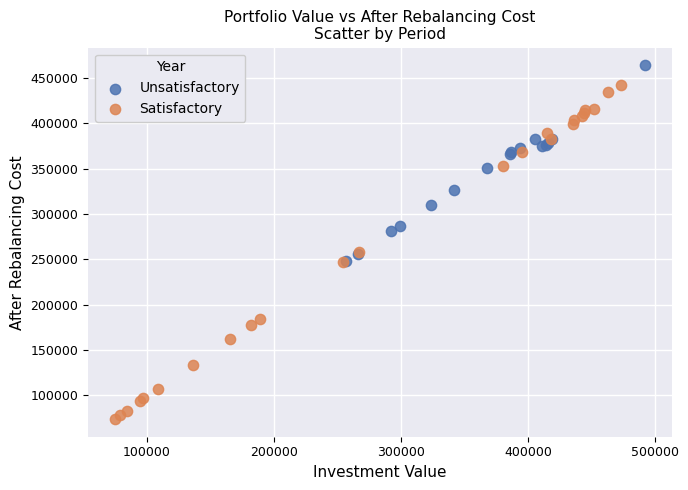

Which series has the largest Y range (max minus min)?

Satisfactory